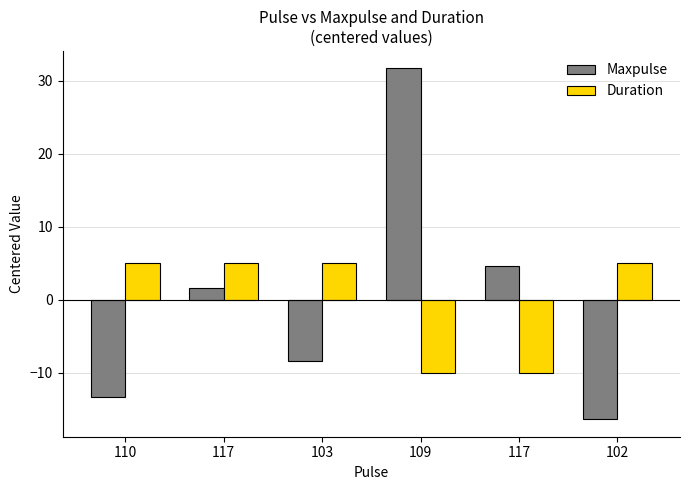

Between 110 and 117, which series saw the biggest shift?

Maxpulse